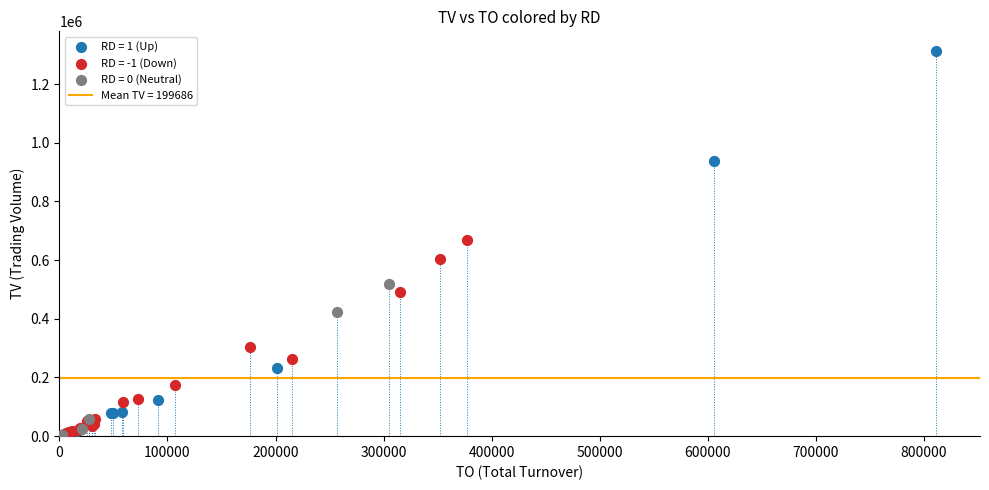

Which series has the widest spread of Y values?

RD = 1 (Up)